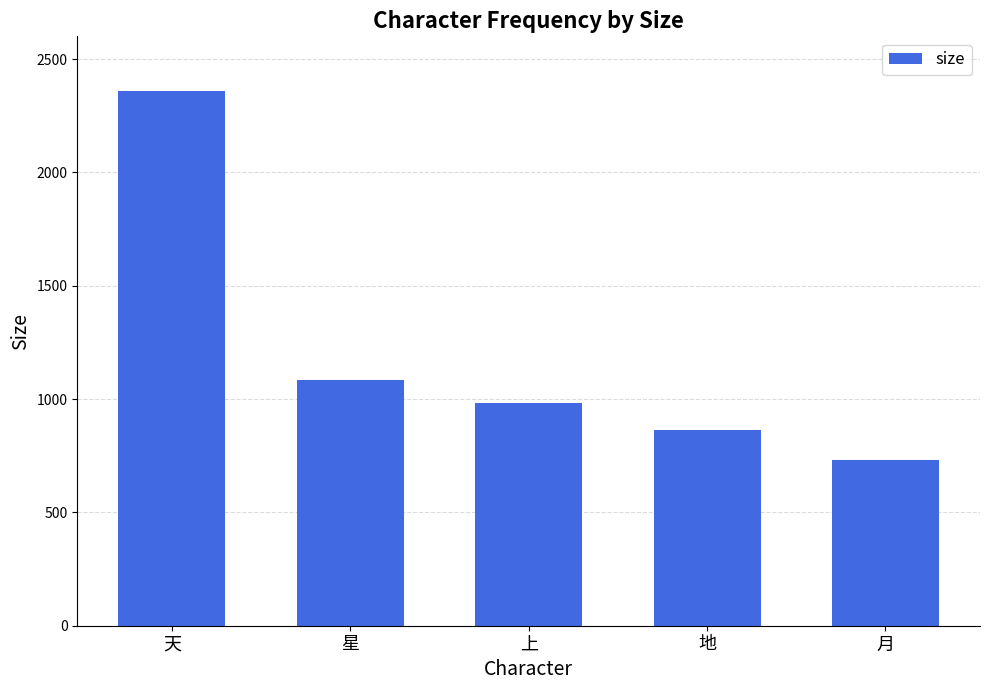

Where does the data first go above 982?

天